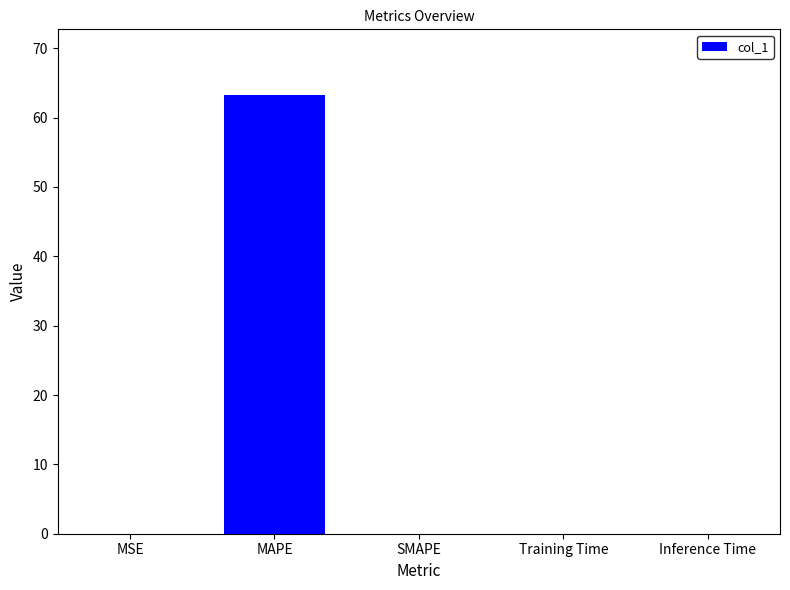

What is the maximum value shown in the chart?

63.2